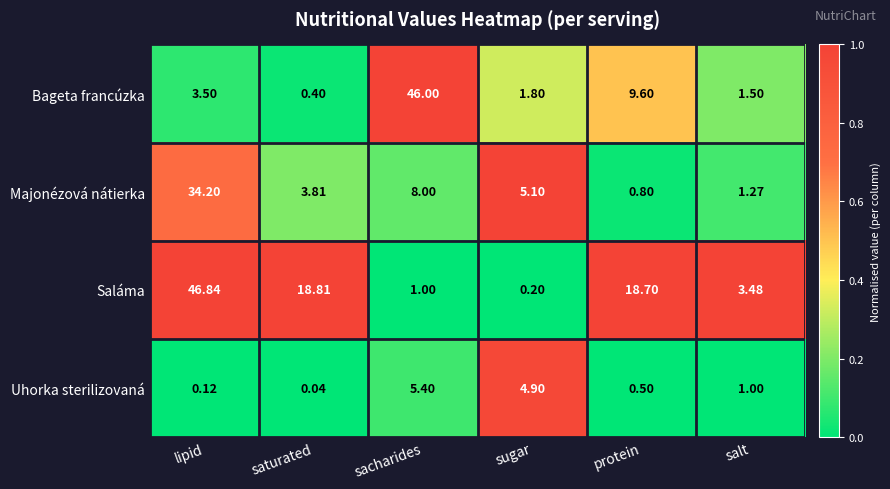

List the labels in order of Saláma value, largest first.

lipid, saturated, protein, salt, sacharides, sugar